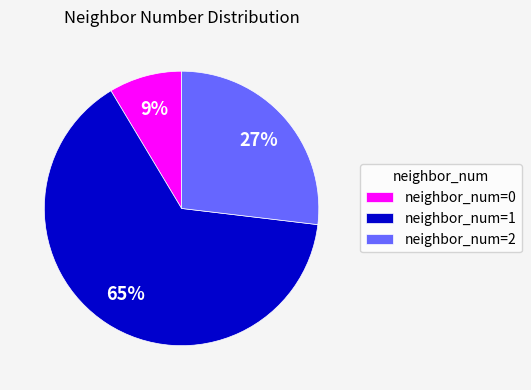

Is there a majority slice in this chart?

Yes